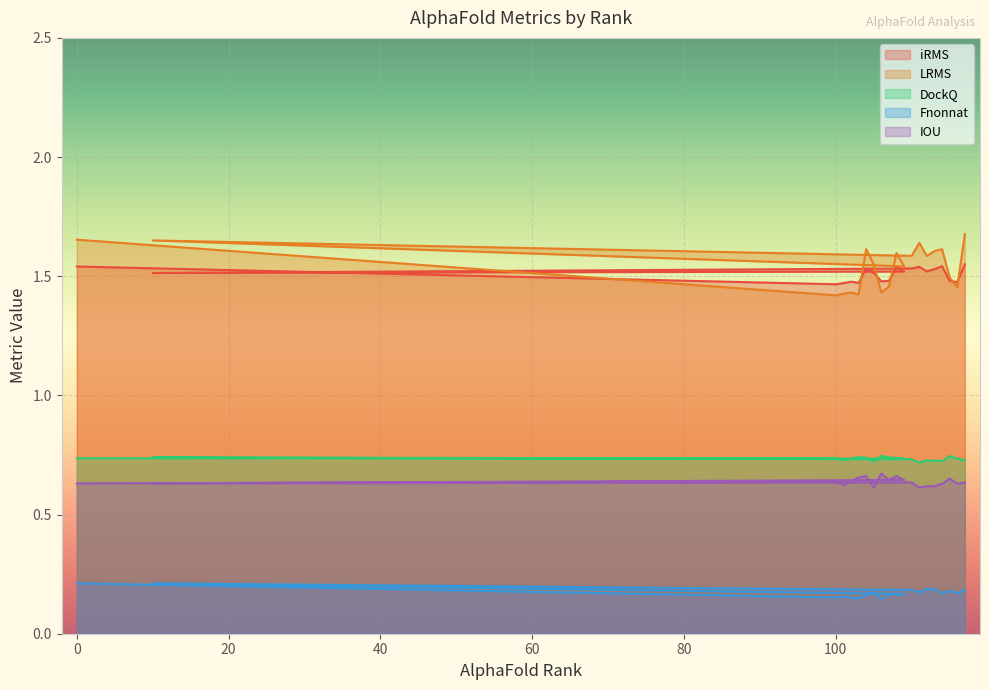

What value does the LRMS series have at 100?

1.4